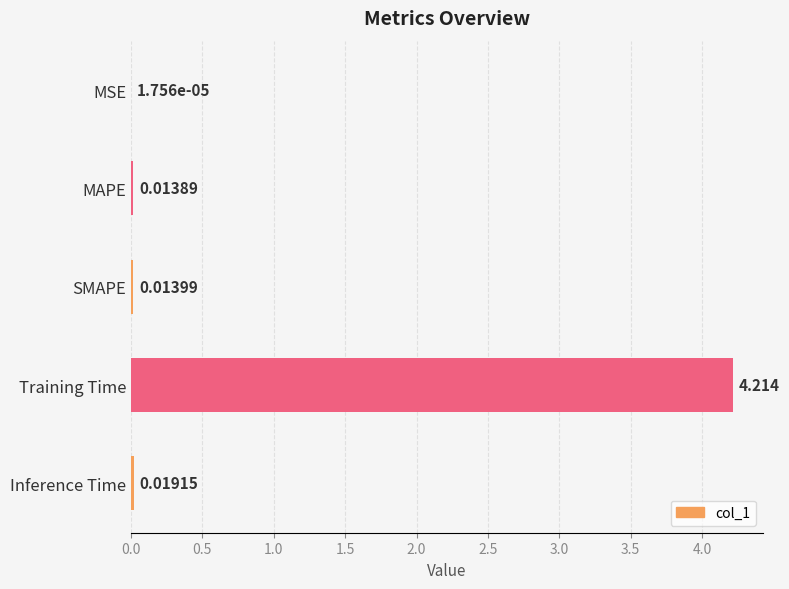

Where is the data nearest to the value 2?

Inference Time